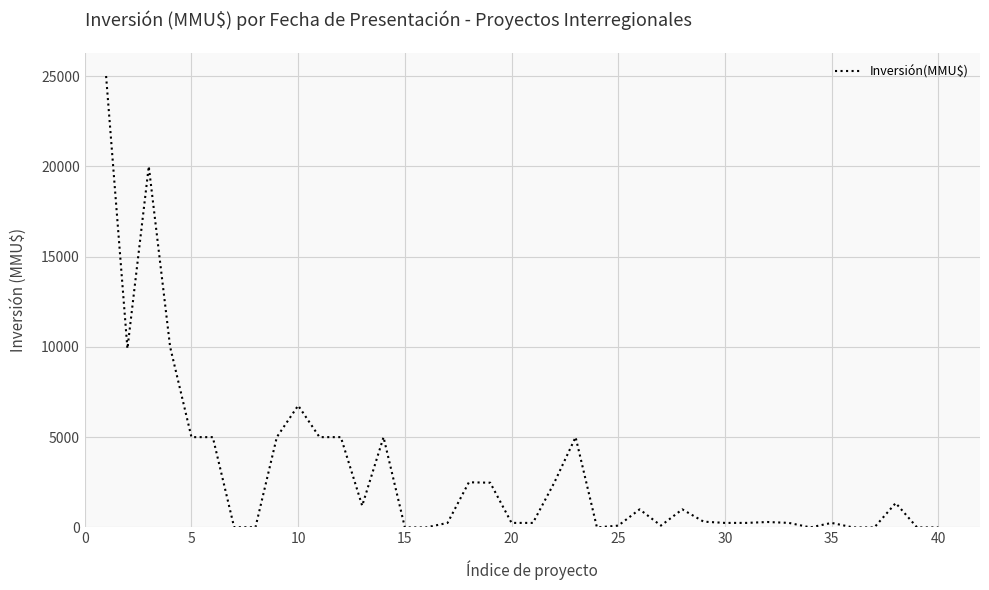

What is the greatest value displayed?

25000